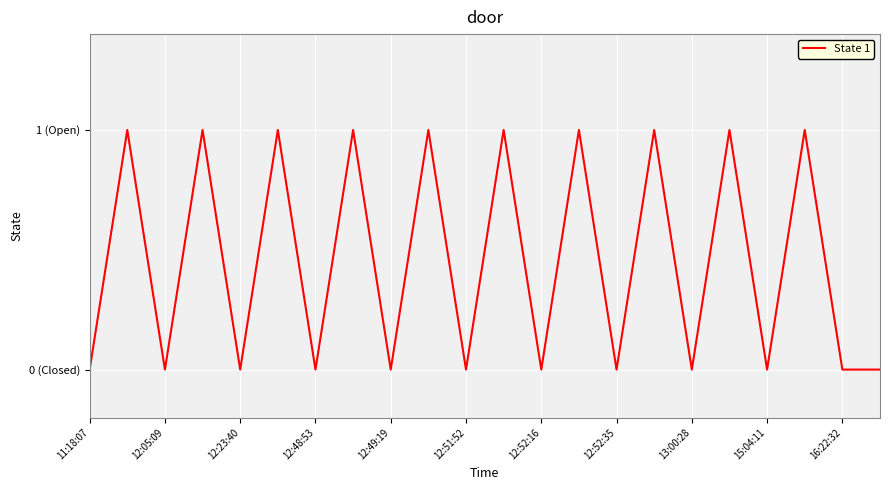

Does the chart display data point markers on the line(s)?

No